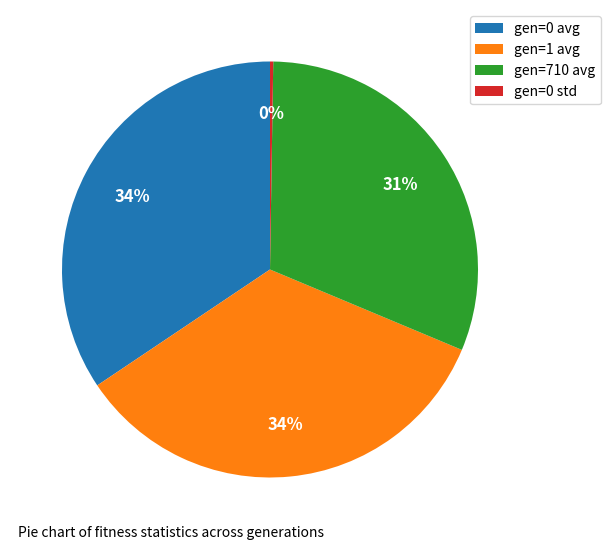

Is there a majority slice in this chart?

No